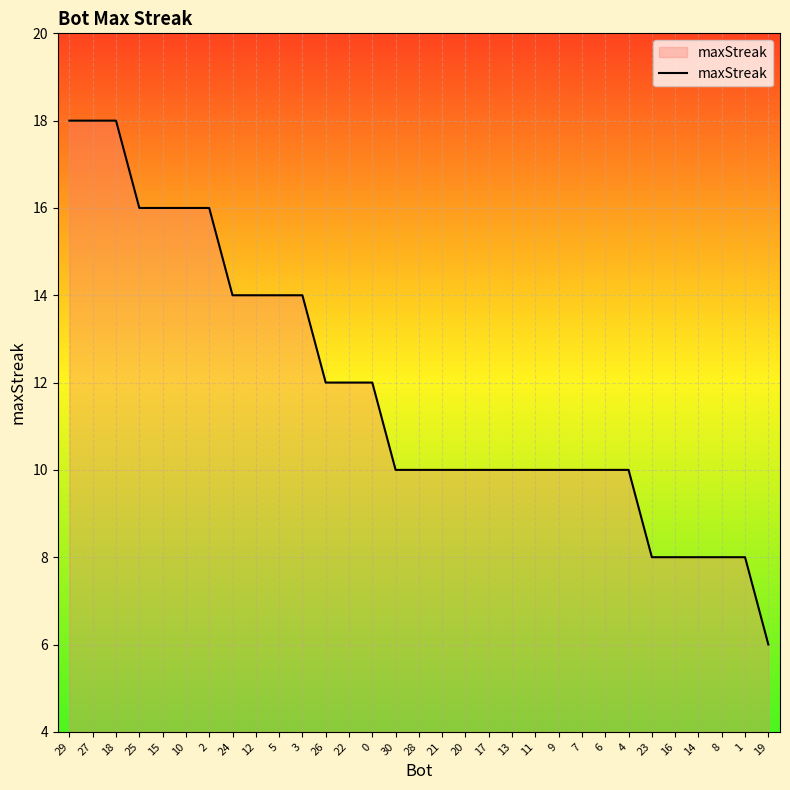

What position from the left is 19?

31